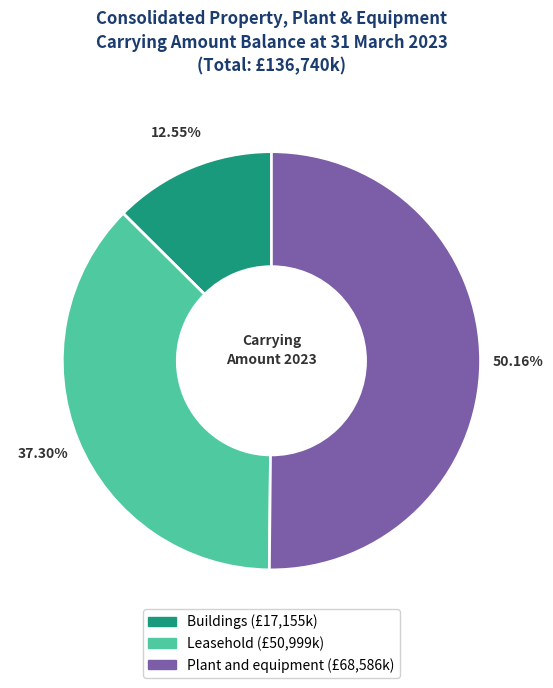

What is the largest slice in the pie chart?

Plant and equipment